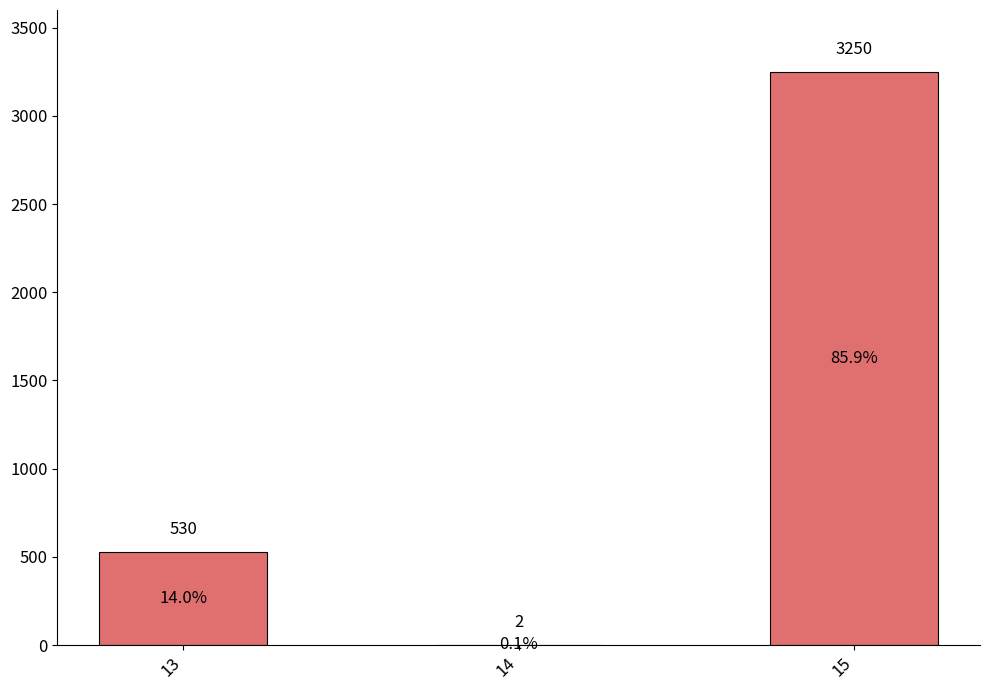

What value does the data have at 13, to the nearest 100?

500